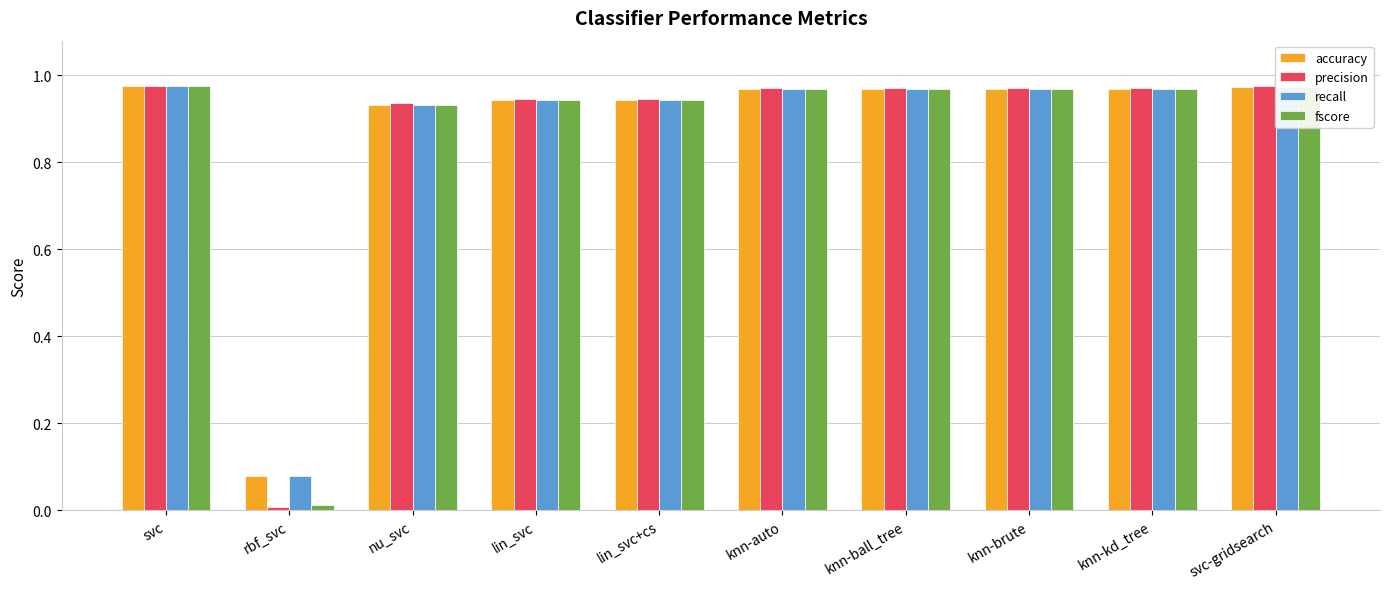

What is the sum of all accuracy values?

8.7